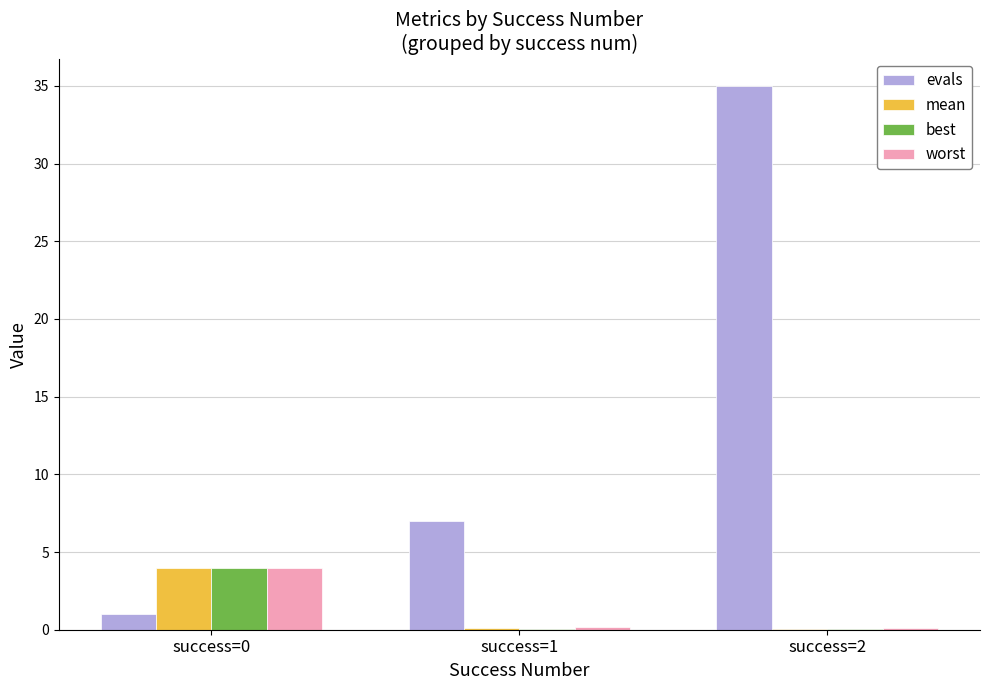

The worst series shows 5.7 at success=0. True or false?

False